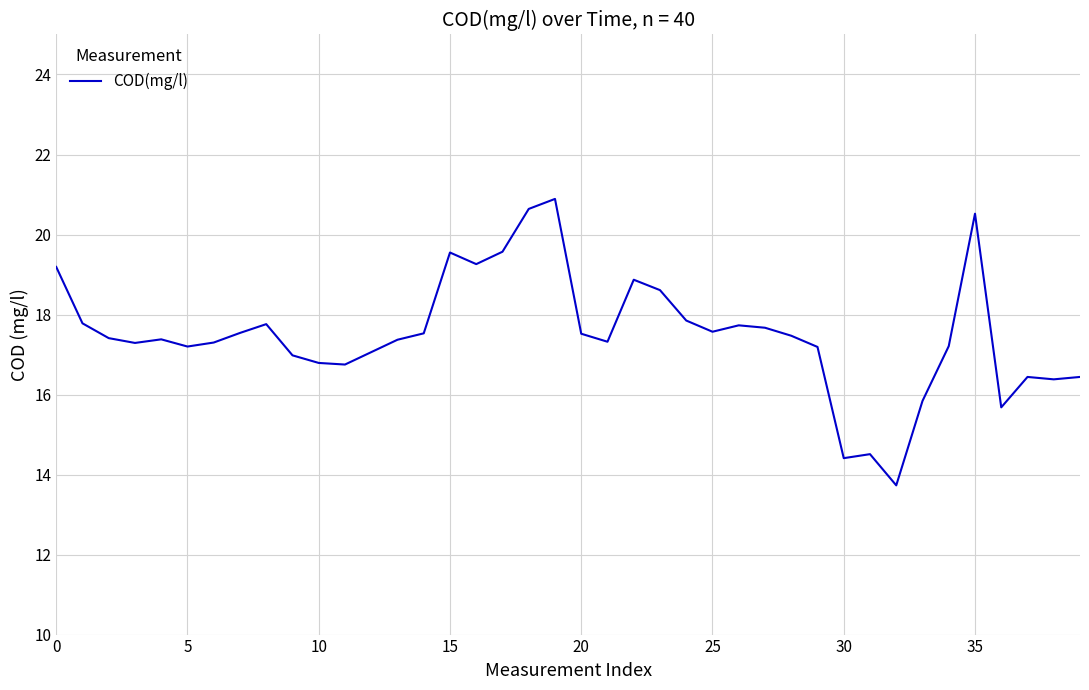

Does the chart have visible grid lines?

Yes